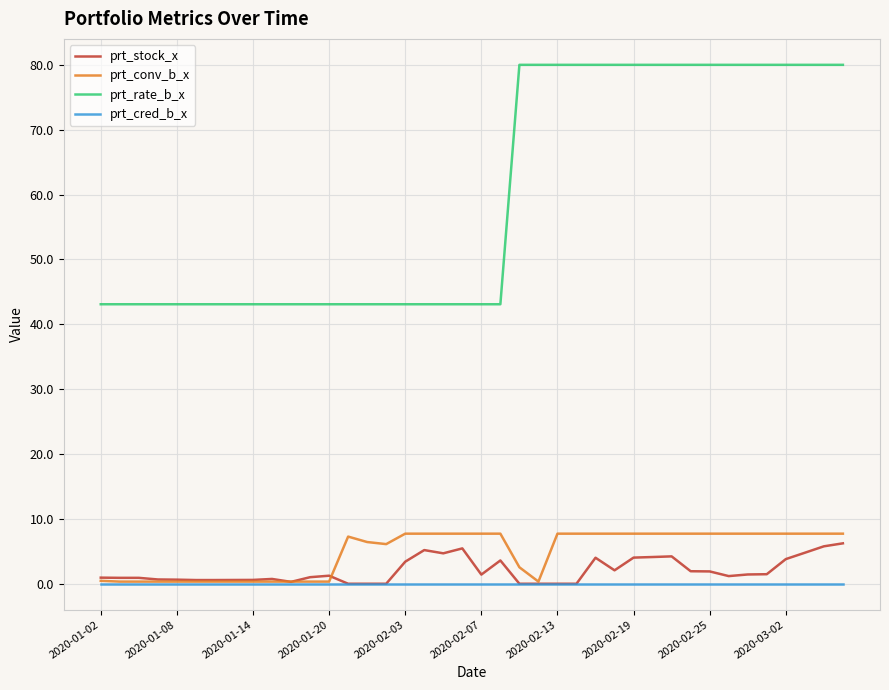

Which series has the largest total across all categories?

prt_rate_b_x